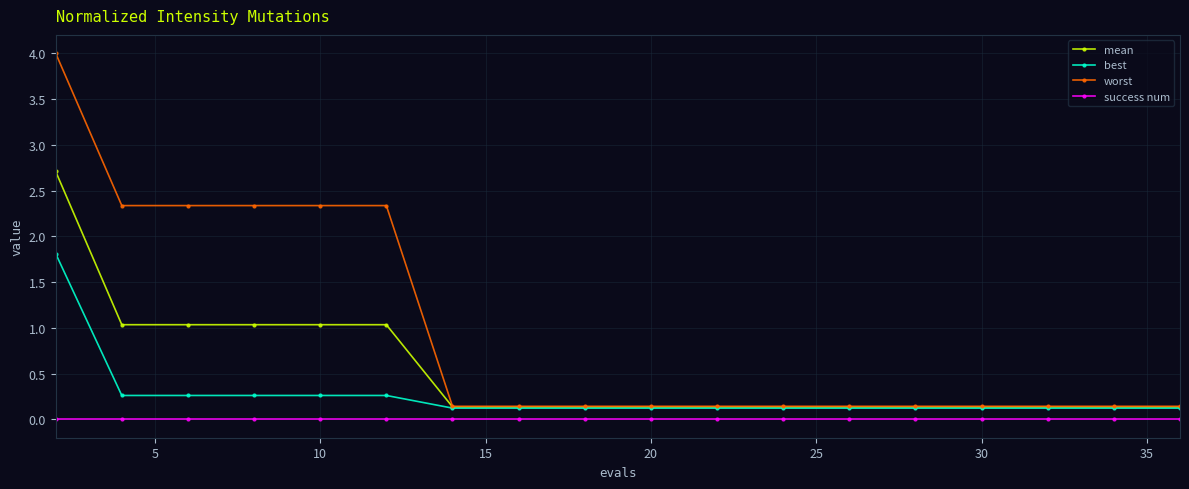

What is the value of the mean point at the 18th from the left?

0.1